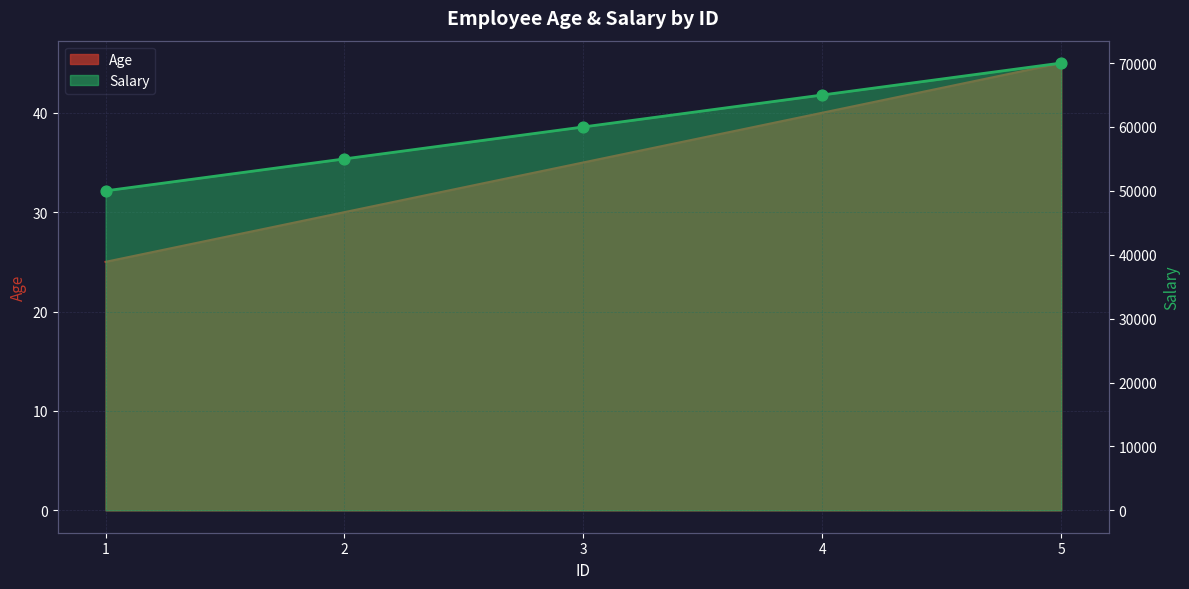

Which series has the largest total across all categories?

Salary